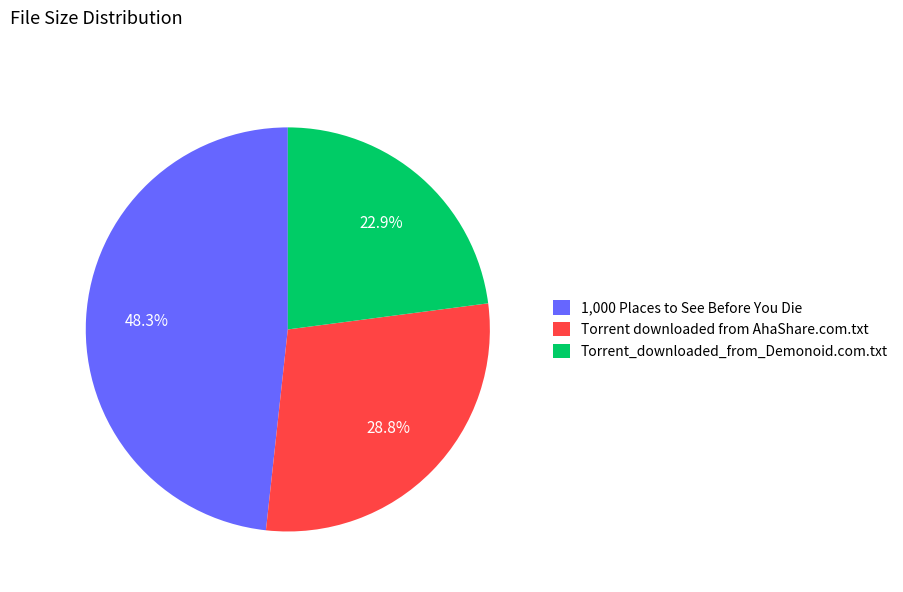

What percentage is NOT represented by 1,000 Places to See Before You Die?

51.7%